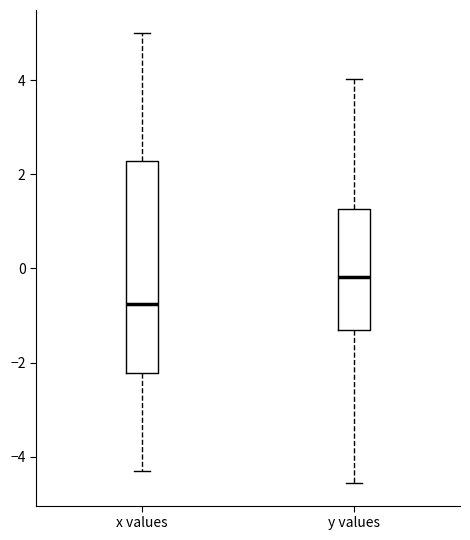

Which box has the lowest median line?

x values